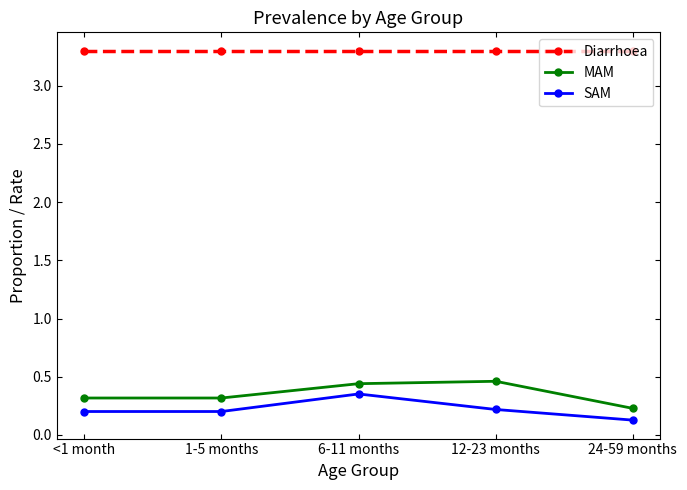

What is the sum of the SAM values at 24-59 months and 1-5 months?

0.3